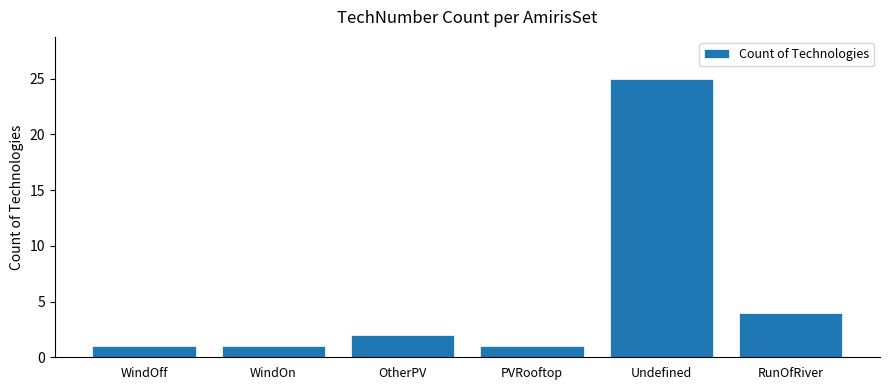

What is the label of the 2nd bar from the right?

Undefined